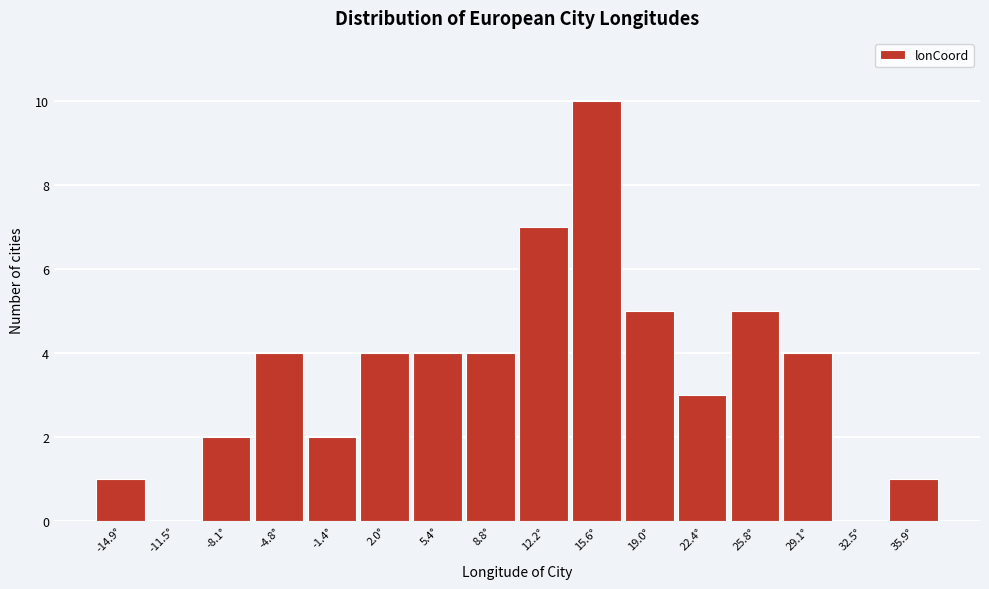

Over which range of the x-axis is the bar tallest?

14.0 to 17.5